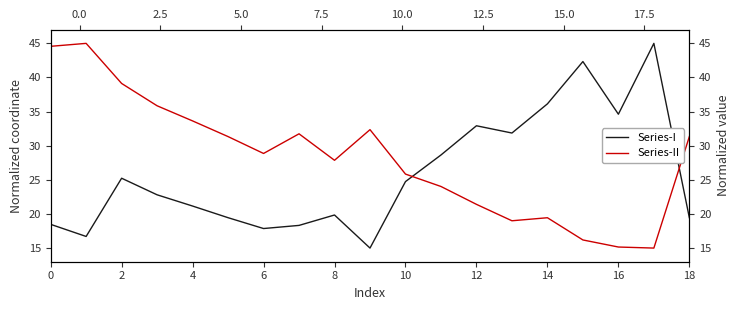

What is the sum of the Series-I values at 10 and 6?

42.3